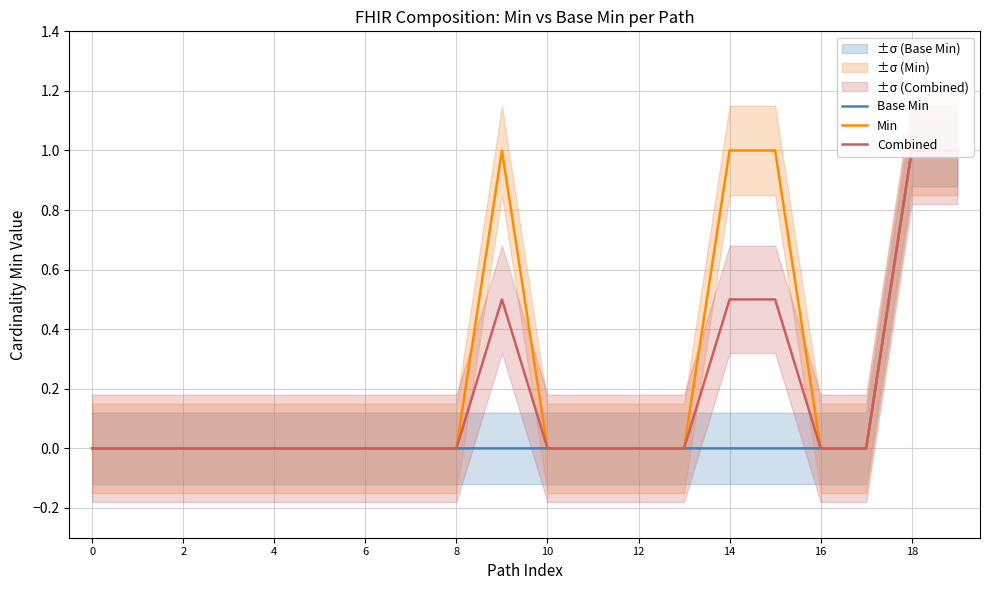

True or false: Combined has more than 1 points higher than both neighbors.

False